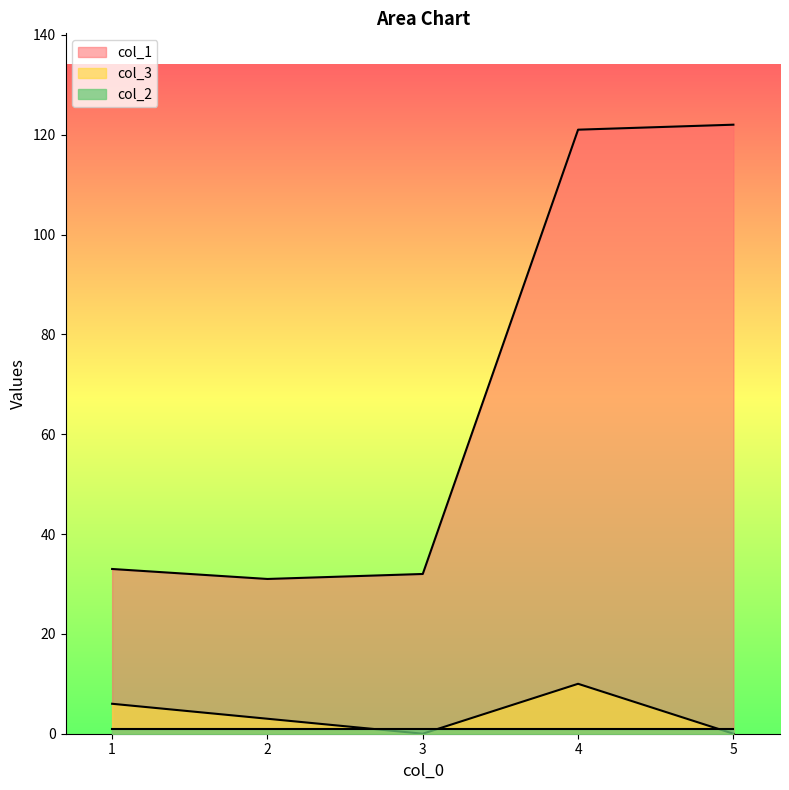

What is the value of the col_1 point at the 1st from the left?

33